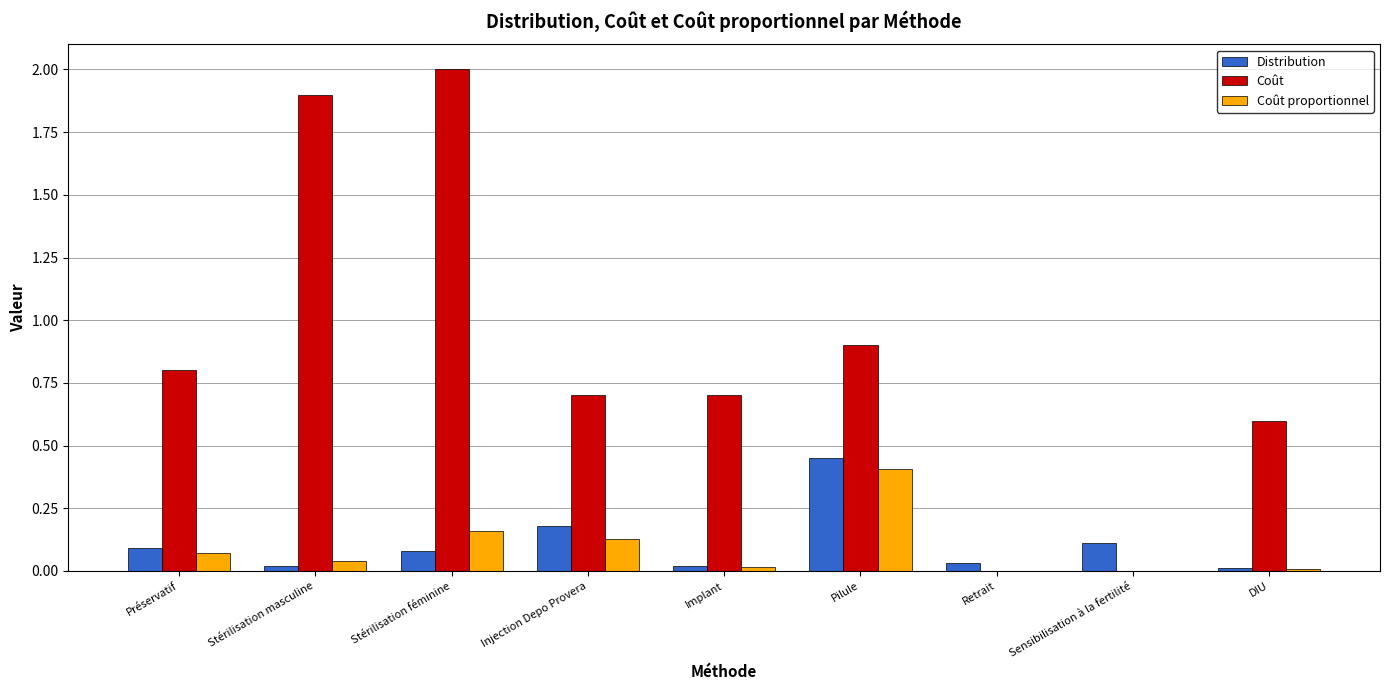

What is the greatest value displayed?

2.0